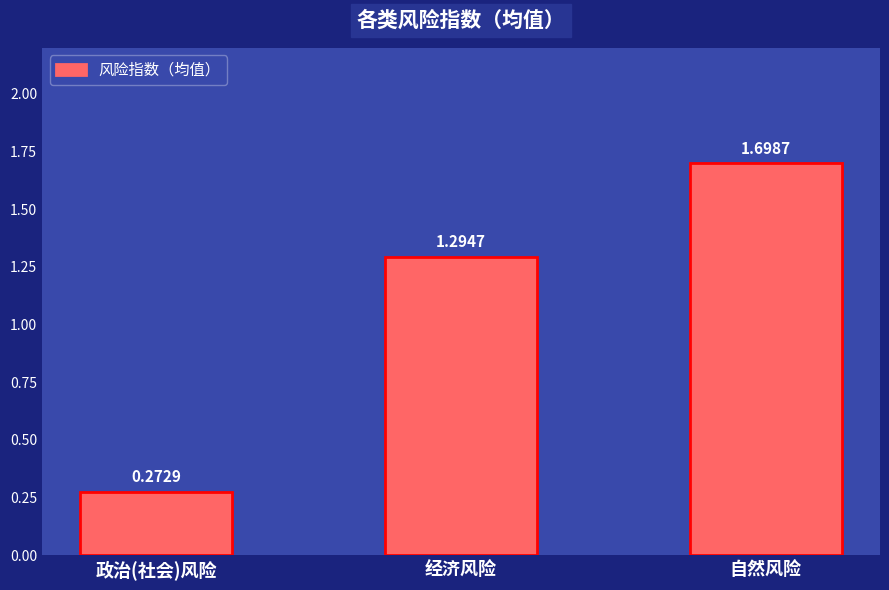

Does the chart contain stacked bars?

No